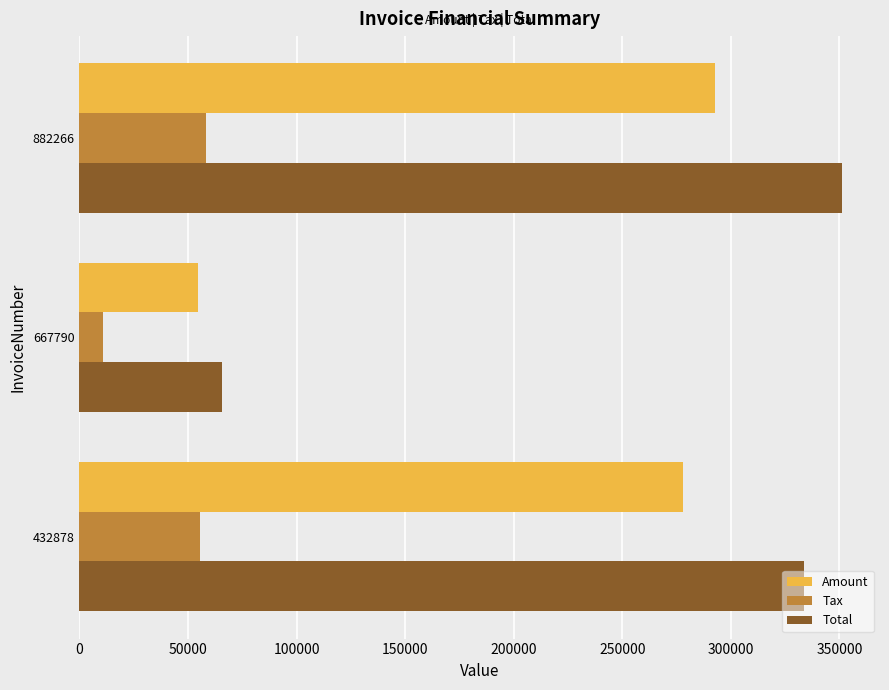

Which series changed the most between 432878 and 667790?

Total